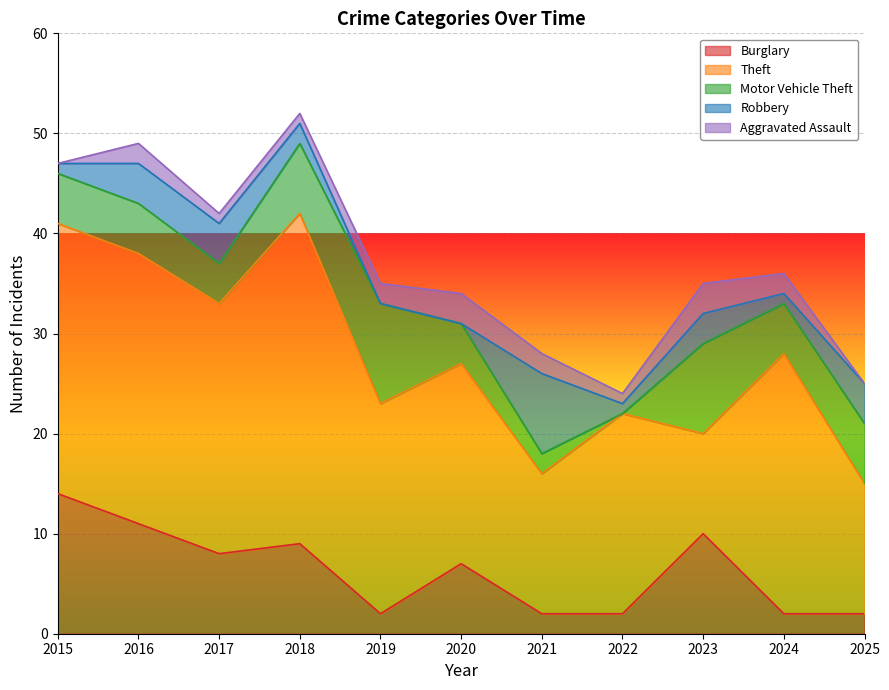

The Burglary series shows 2 at 2022. True or false?

True